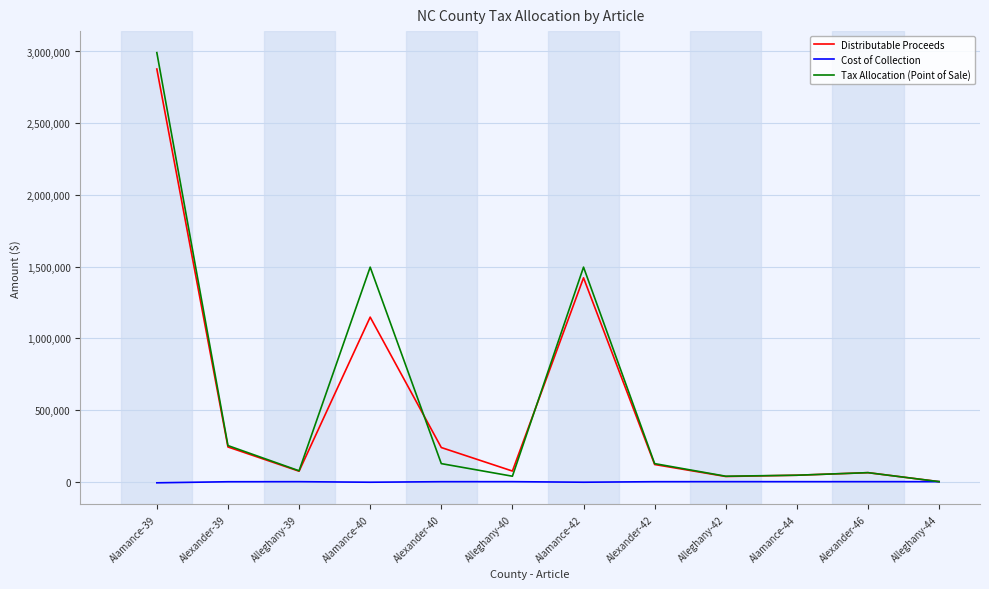

Is the value of Tax Allocation (Point of Sale) at Alleghany-39 greater than the value of Cost of Collection at Alamance-39?

Yes